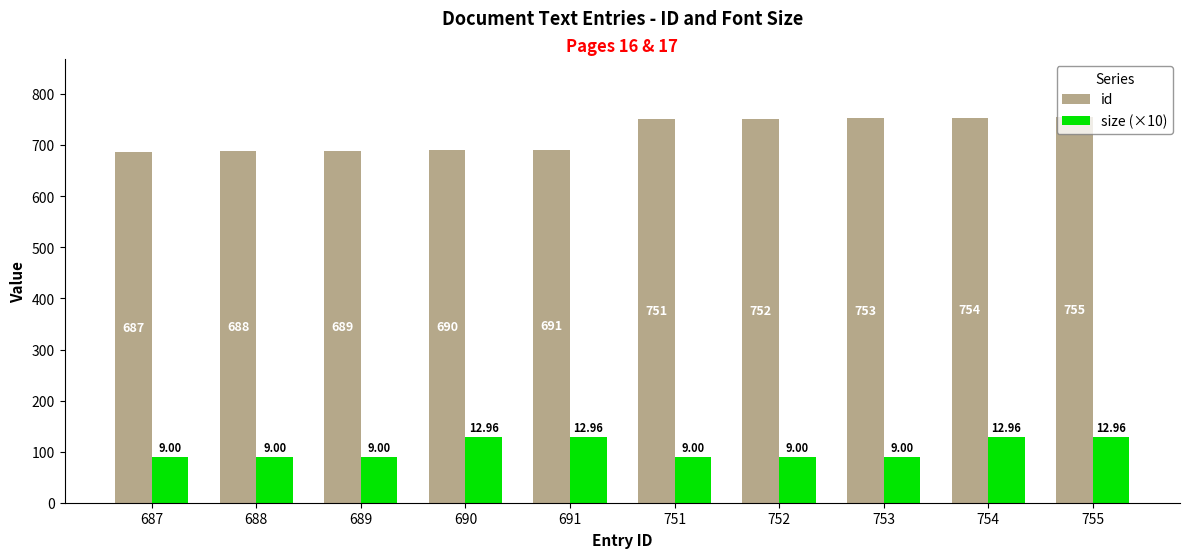

Where is id nearest to the value 721?

691